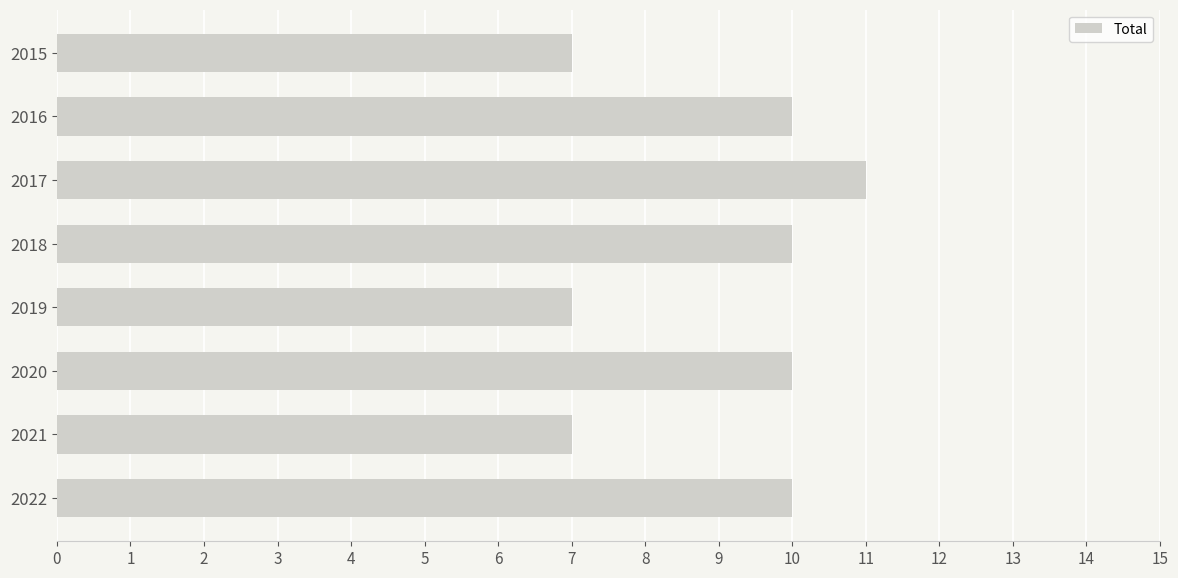

Is it true that the value at 2022 is 10?

True